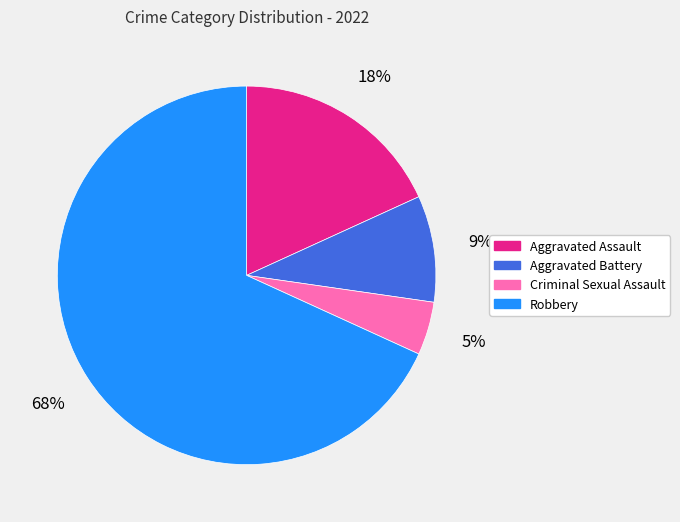

How many segments does this pie chart have?

4